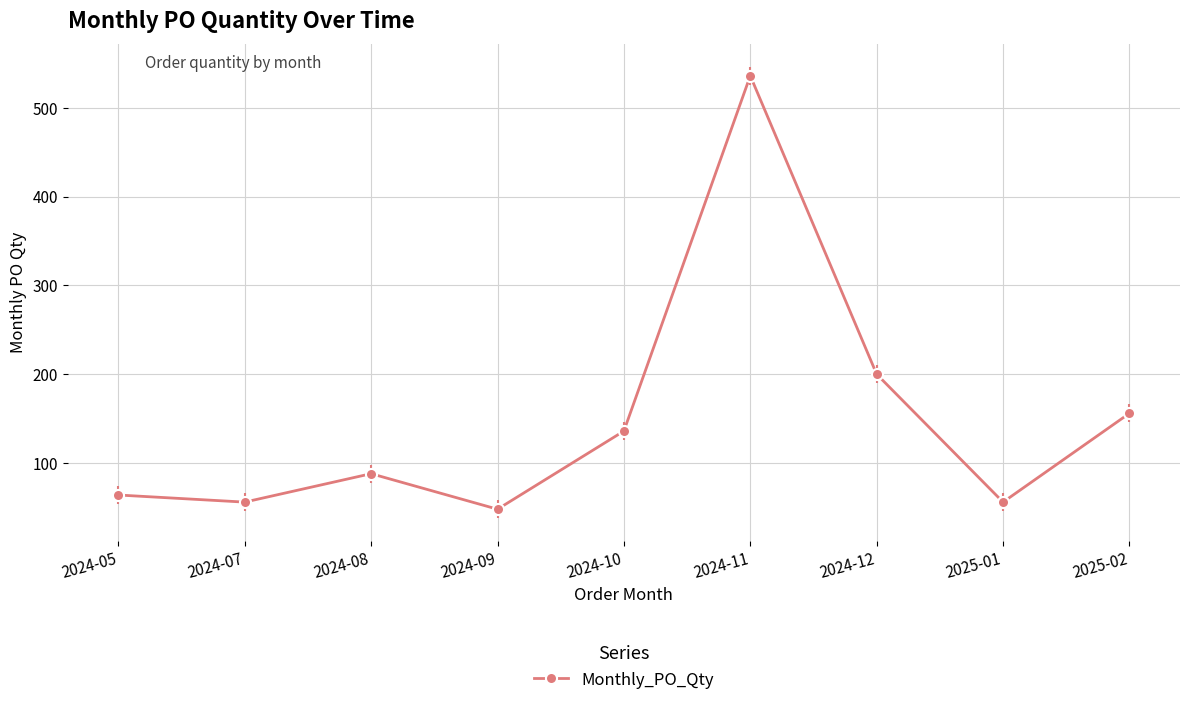

Which category has the highest value across all series?

2024-11